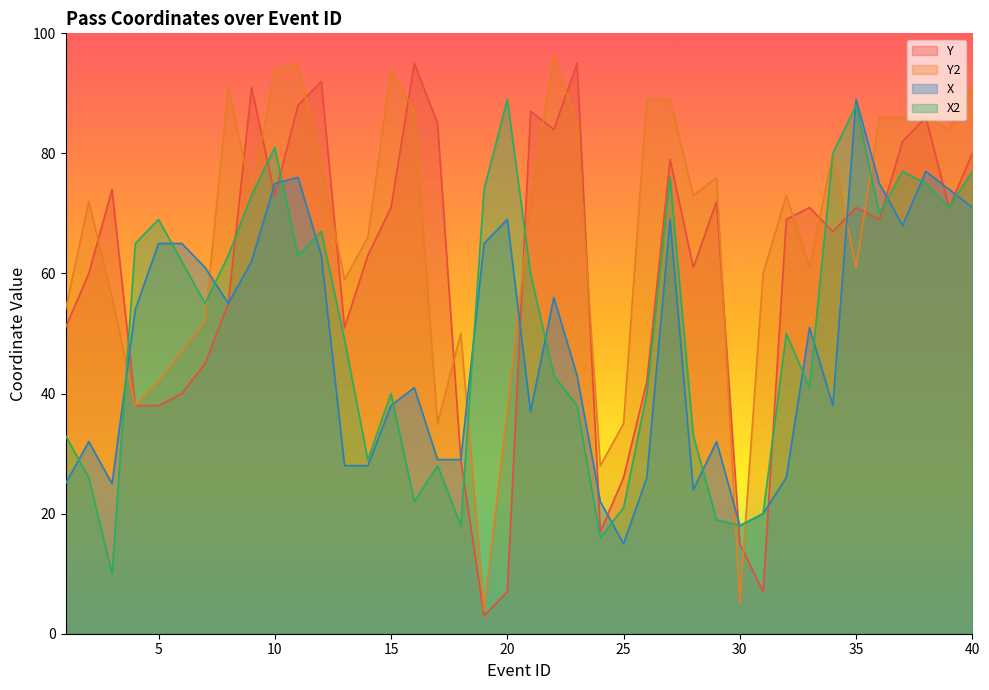

After their last crossing, which series has the higher values: X or Y2?

Y2